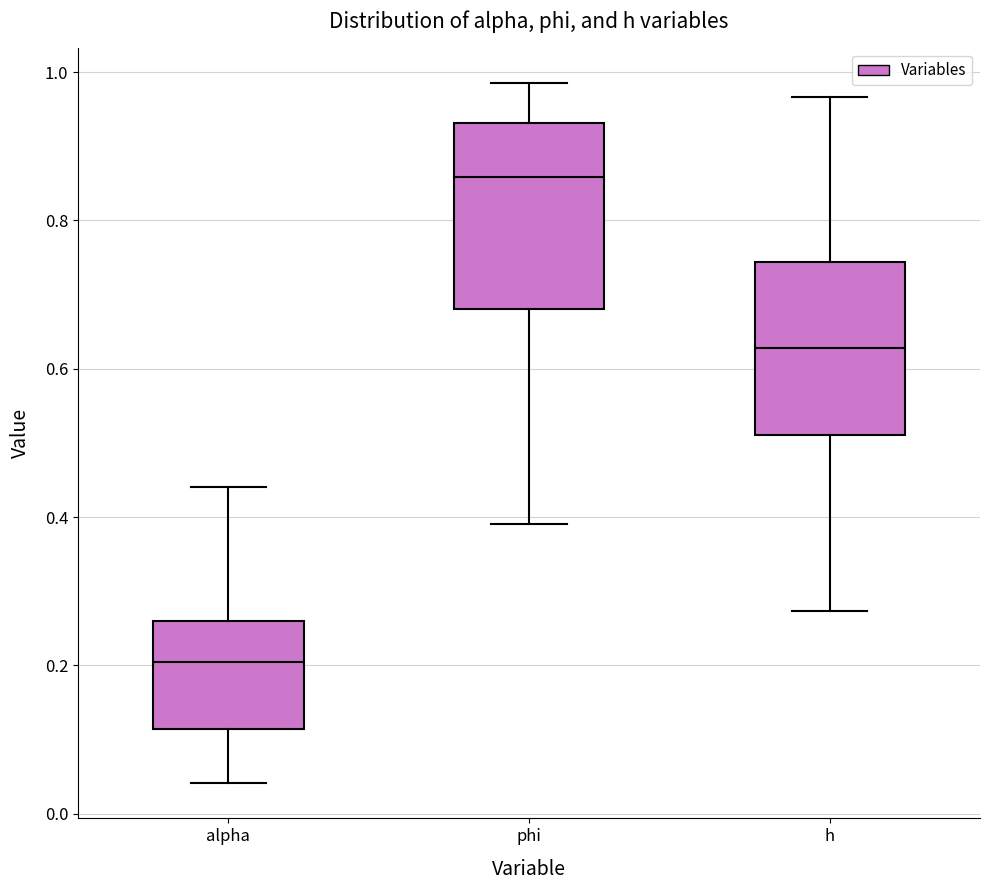

Where does the median line of the box for h sit on the y-axis? The values are not printed on the chart, so give them approximately, as read against the axis.

0.62